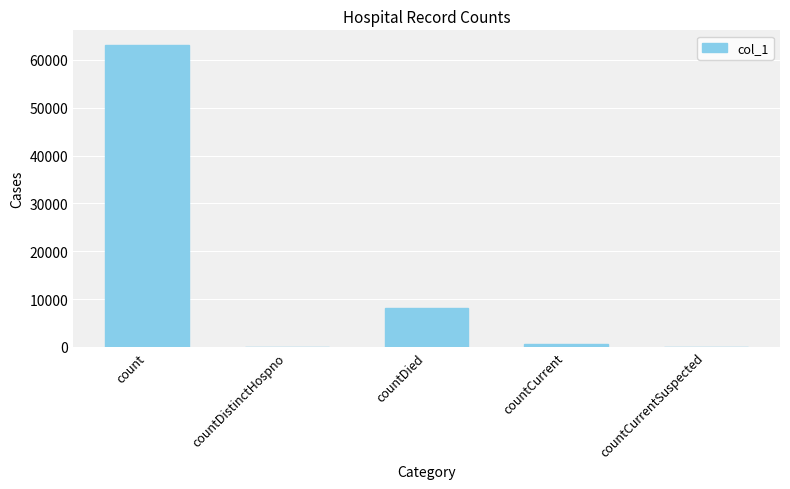

Where is the data nearest to the value 31516?

countDied